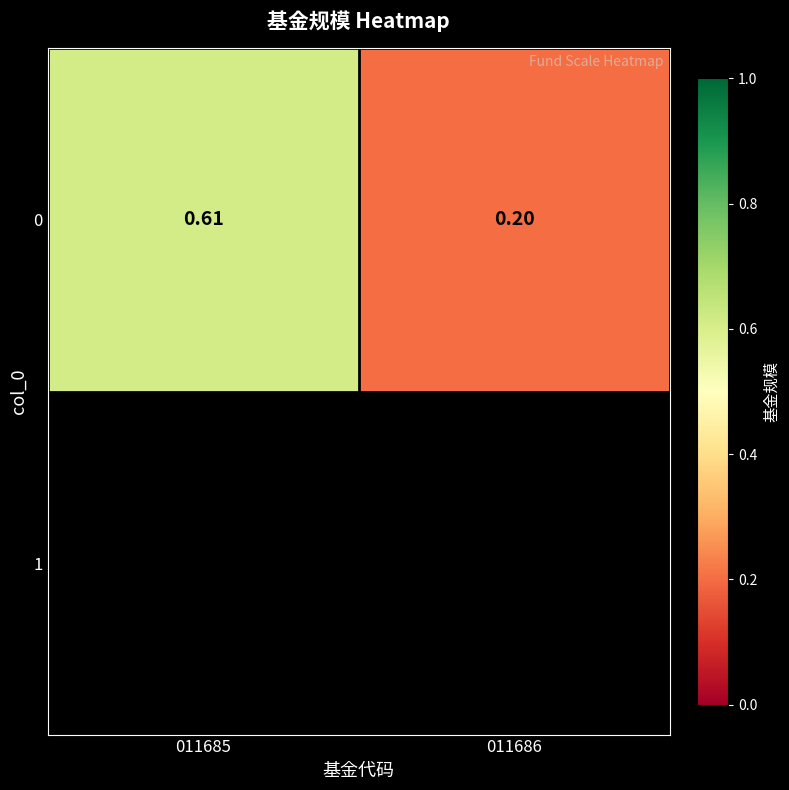

List the labels in order of value, largest first.

011685, 011686